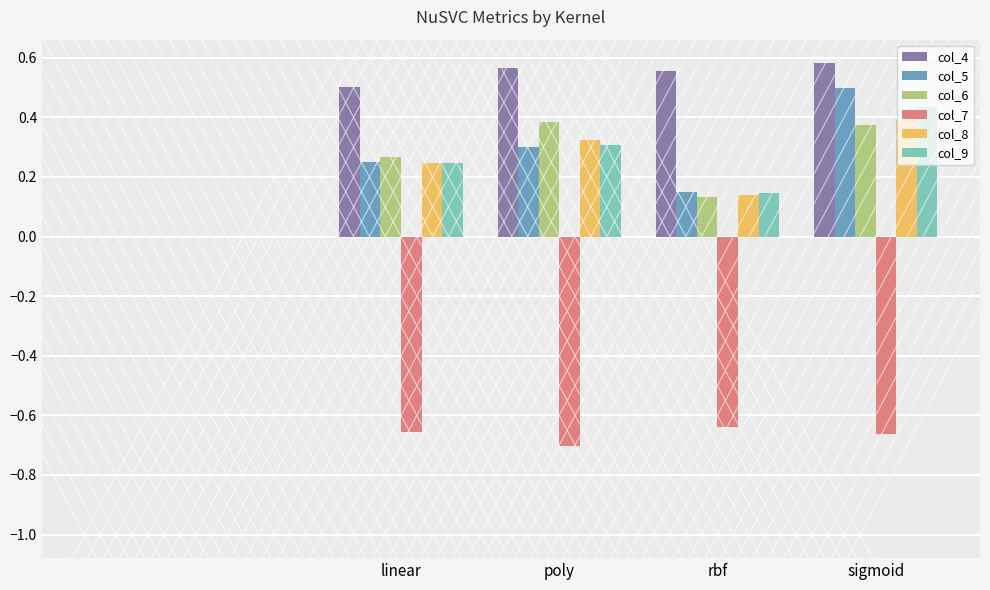

Which series changed the most between poly and rbf?

col_6